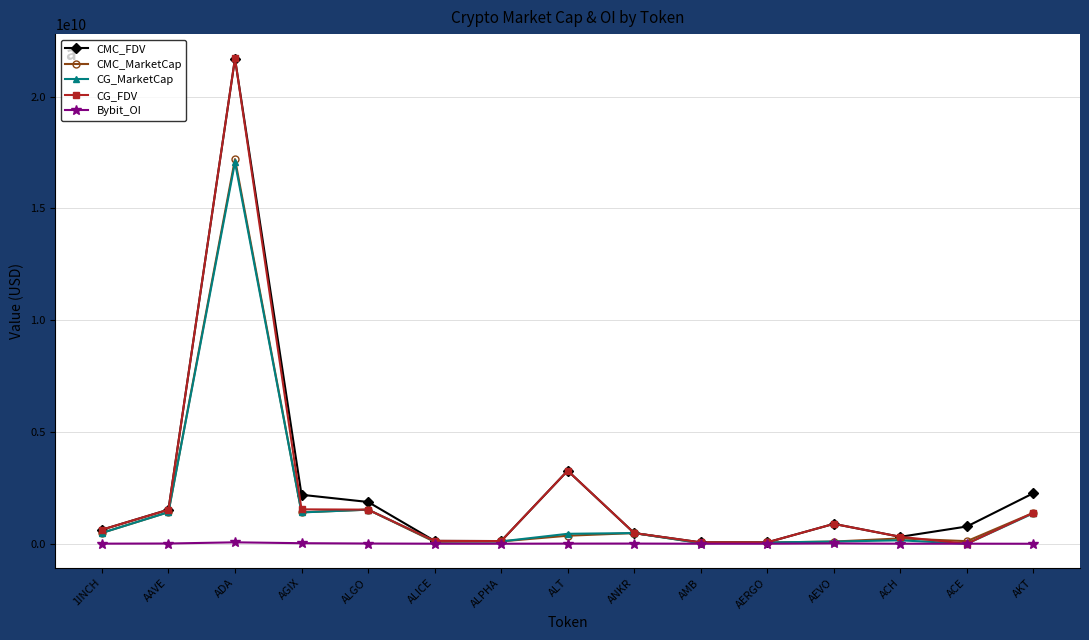

At which category is the sum across all series the highest?

ADA